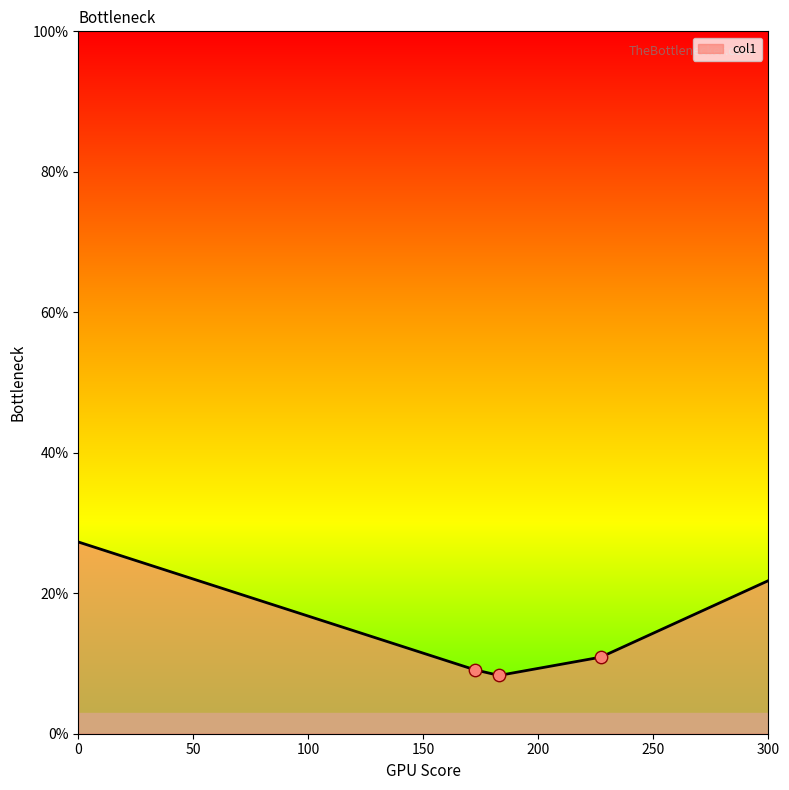

What is the difference between the second highest and minimum values?

13.5